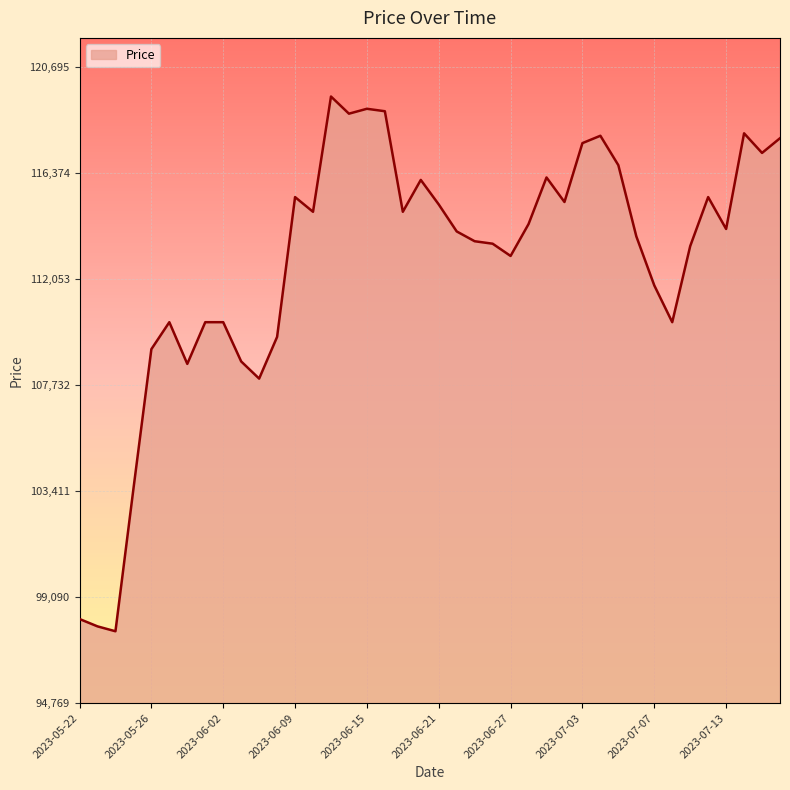

What is the smallest value displayed?

97700